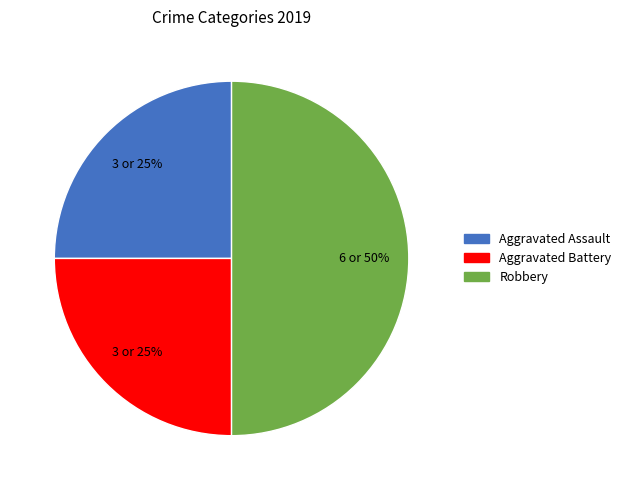

To the nearest percent, what percentage of the pie is Aggravated Assault?

25%